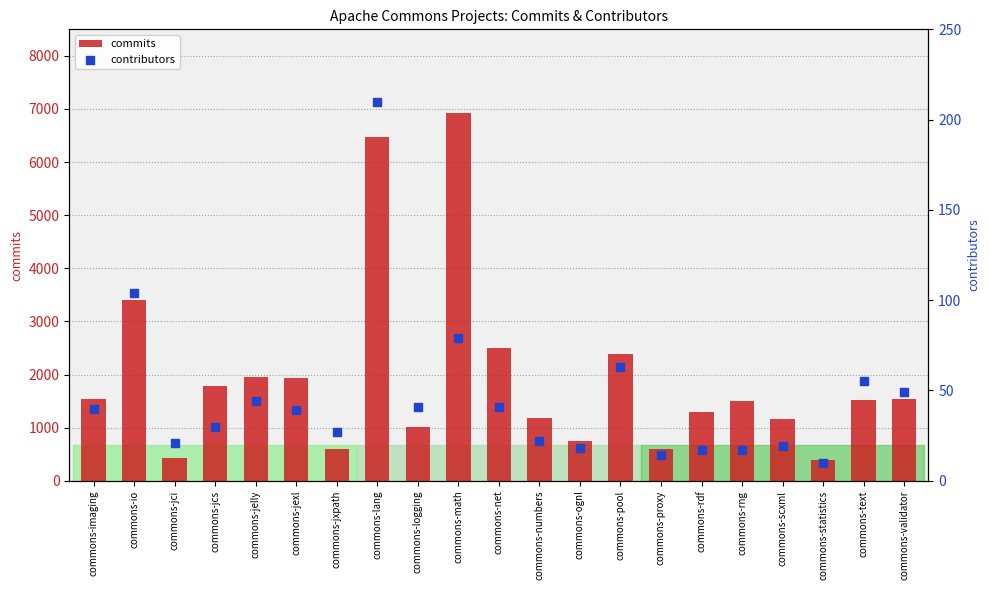

What are all the series names shown in the legend?

commits, contributors